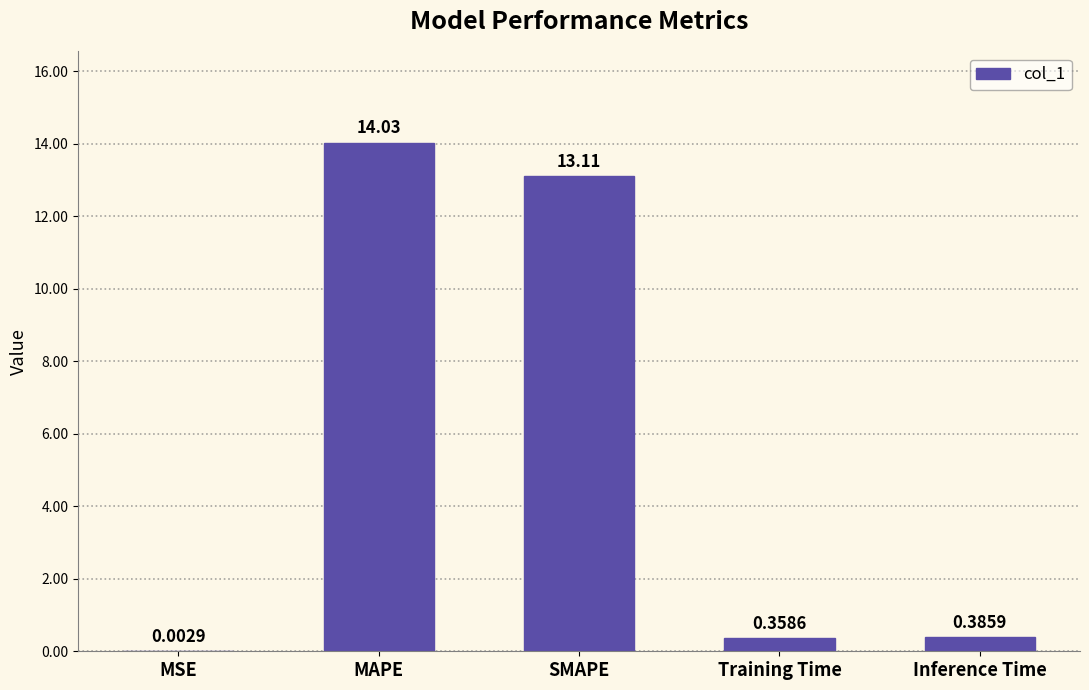

Where is the data nearest to the value 7?

SMAPE